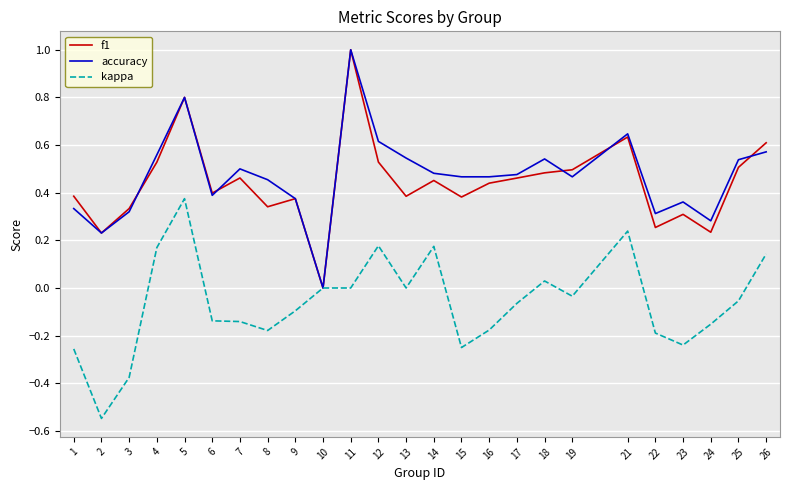

Which series changed the most between 6 and 21?

kappa